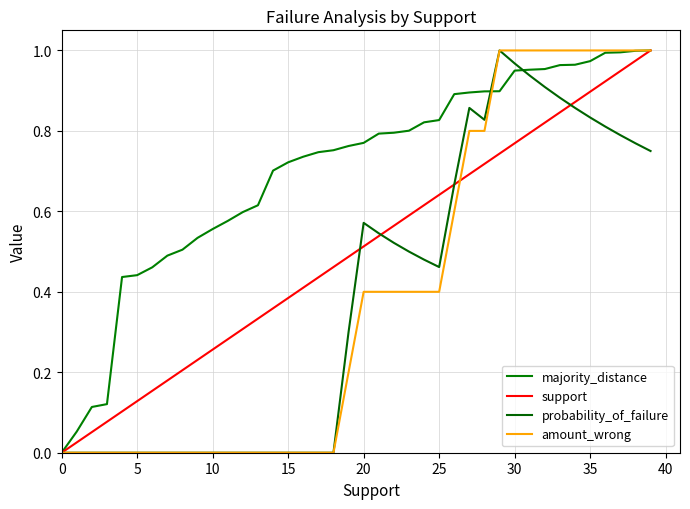

Does the chart display data point markers on the line(s)?

No